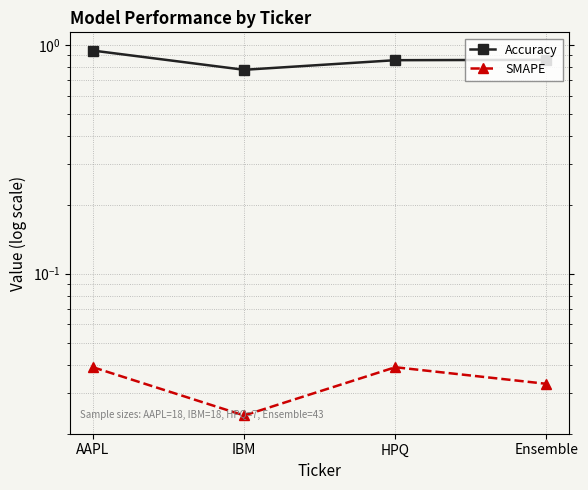

At which category does the chart reach its peak across all series?

AAPL